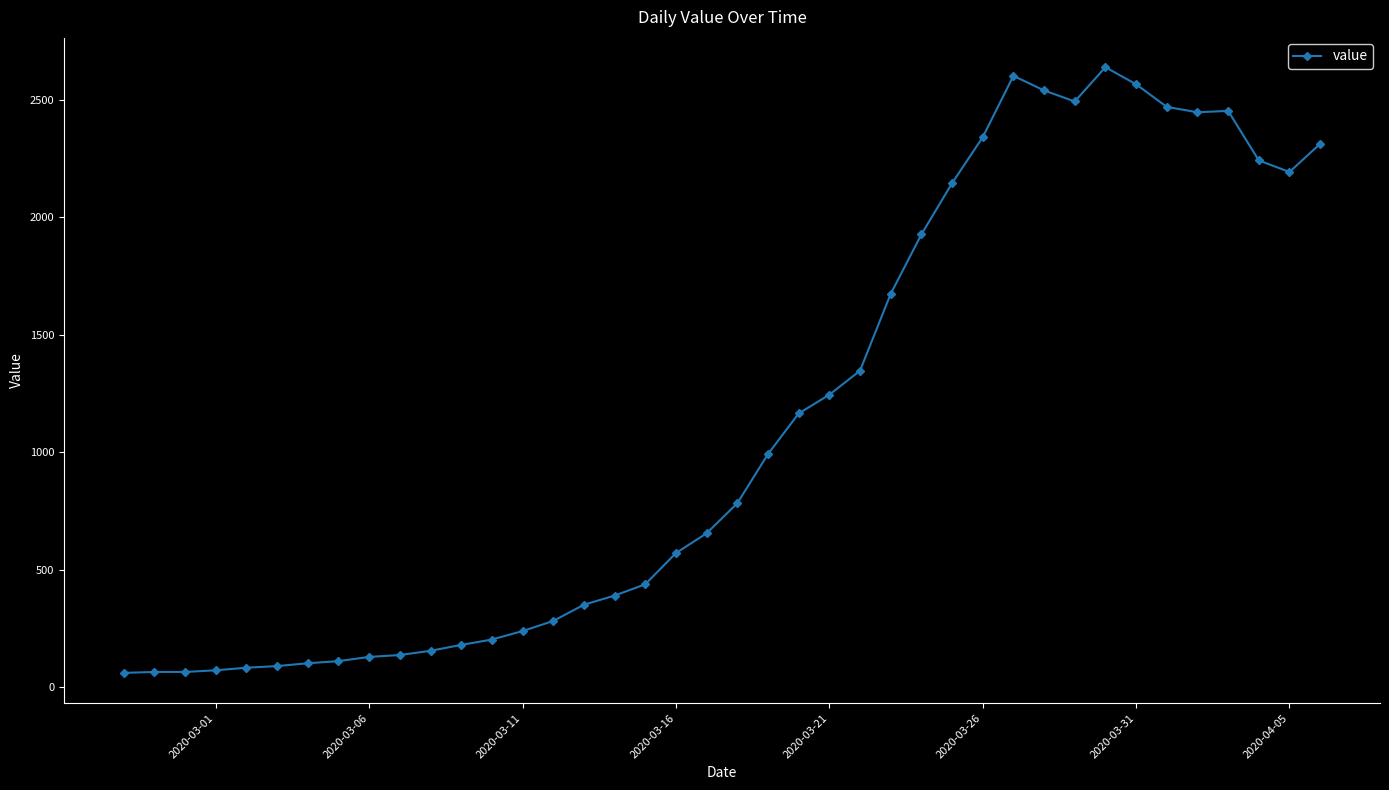

What is the minimum value shown in the chart?

61